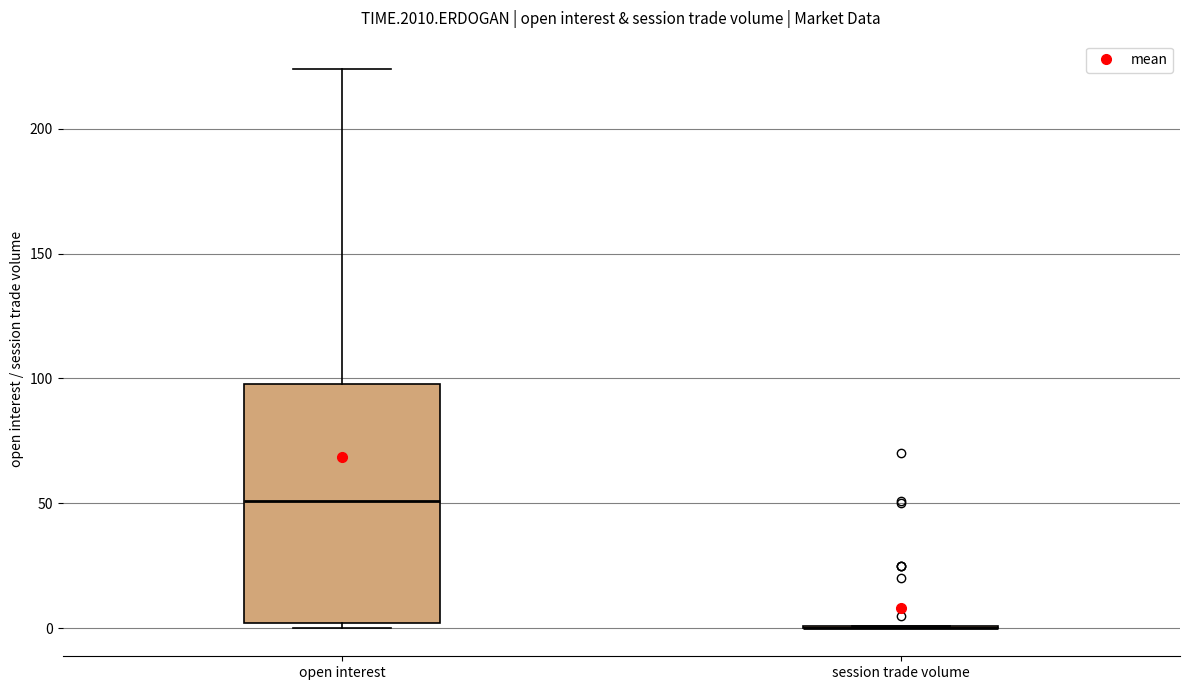

Comparing the boxes themselves (not the whiskers), which one is the tallest?

open interest